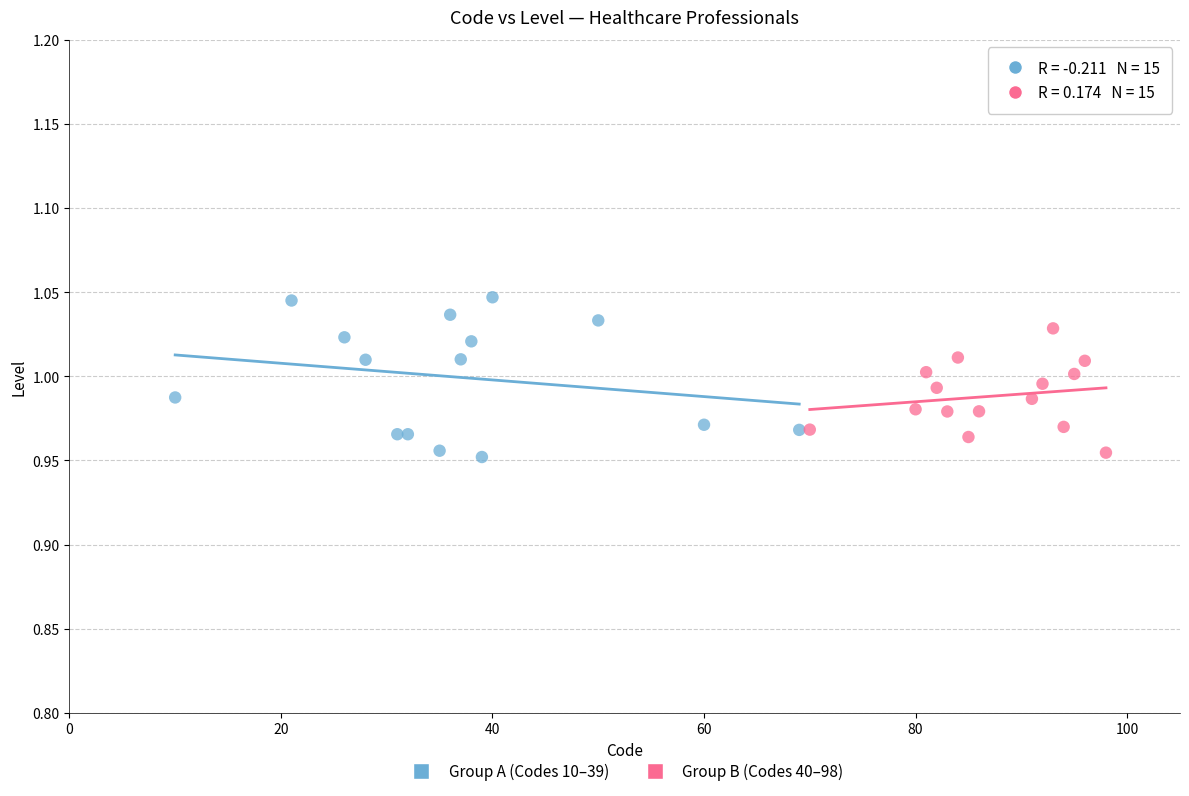

What are all the series names shown in the legend?

Group A (Codes 10–39), Group B (Codes 40–98)